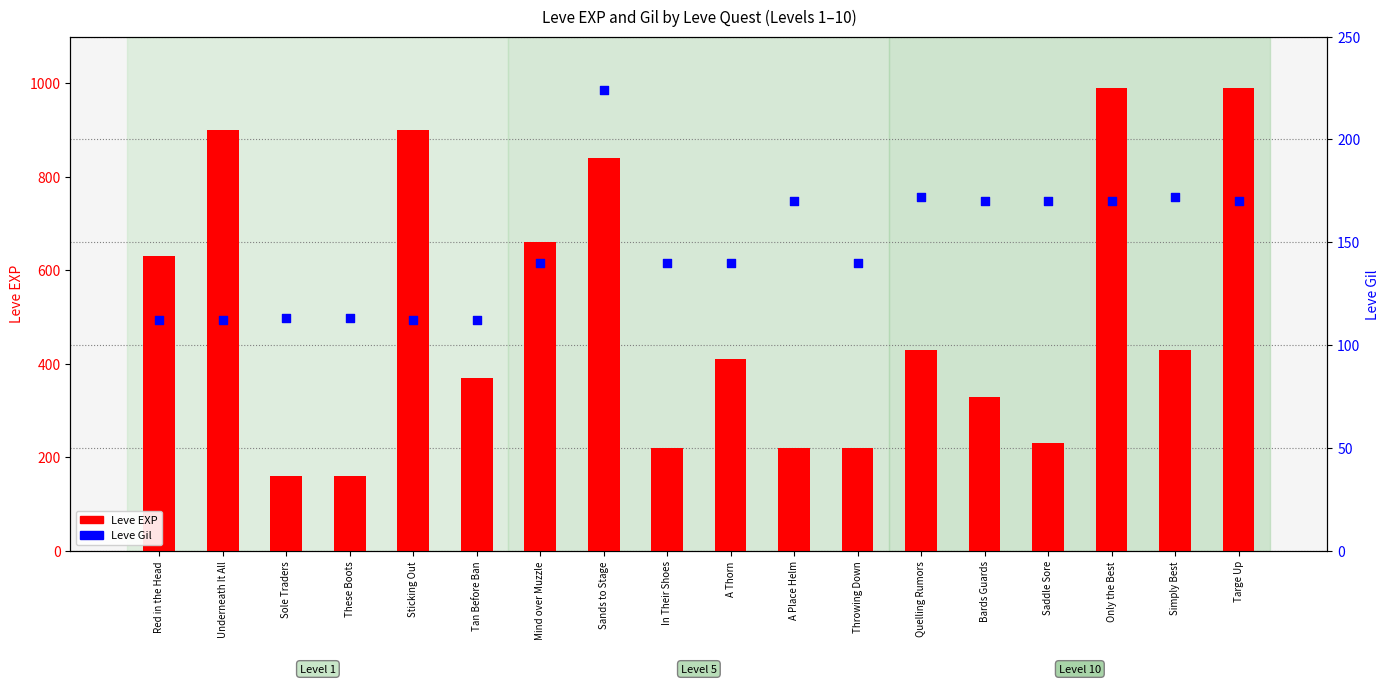

At how many categories does at least one series exceed 754?

5